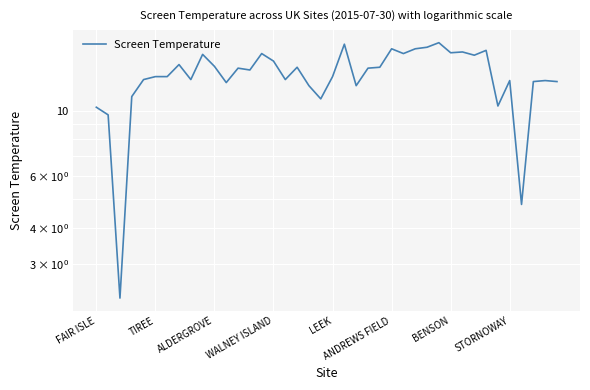

What is the difference between the maximum and minimum values?

14.8